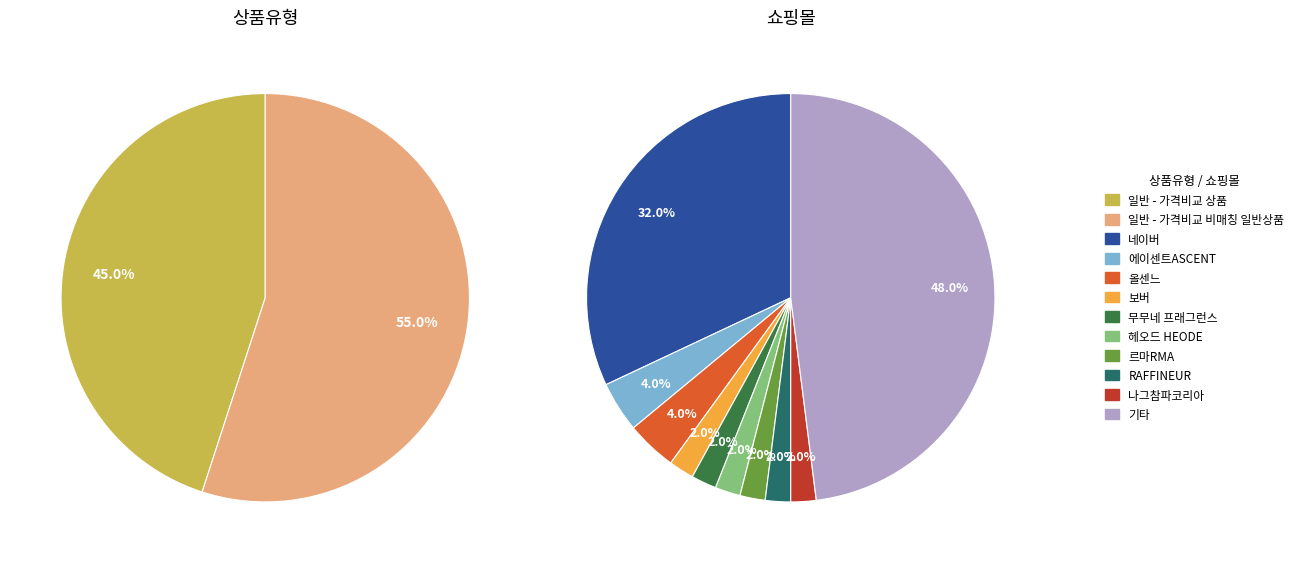

What is the smallest slice in the pie chart?

일반 - 가격비교 상품